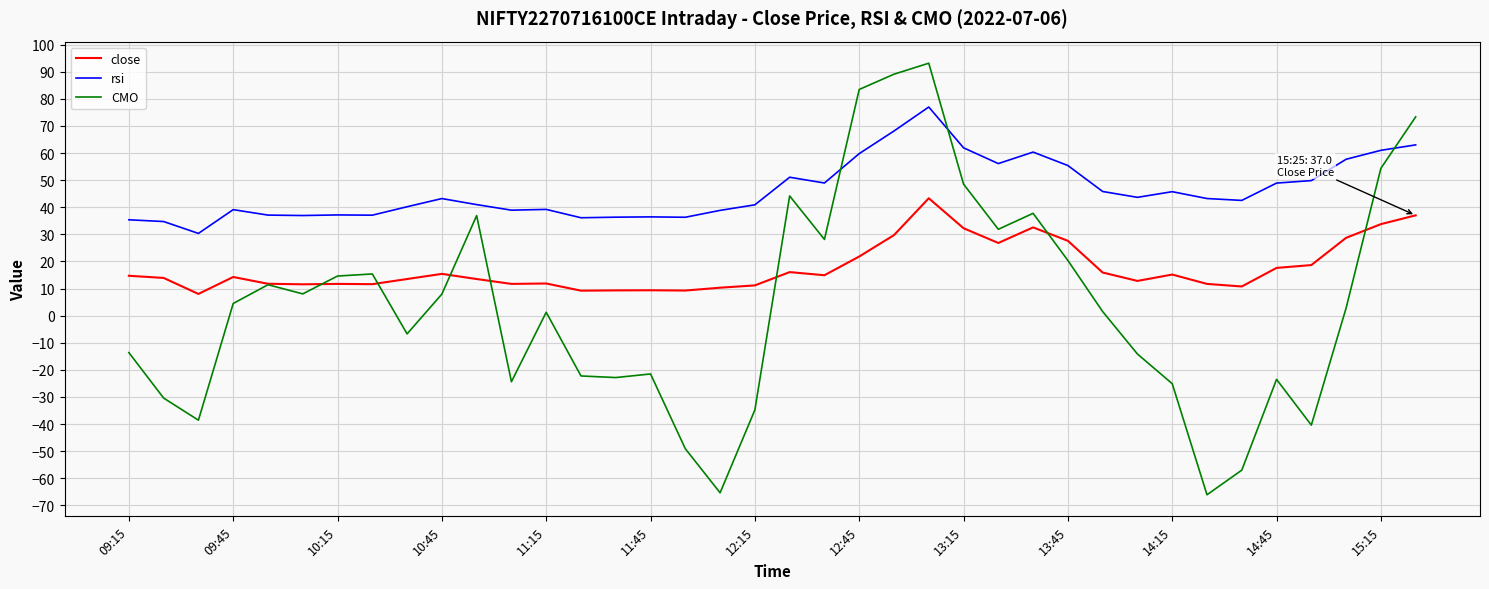

Rank the series by their average value, from highest to lowest.

rsi, close, CMO